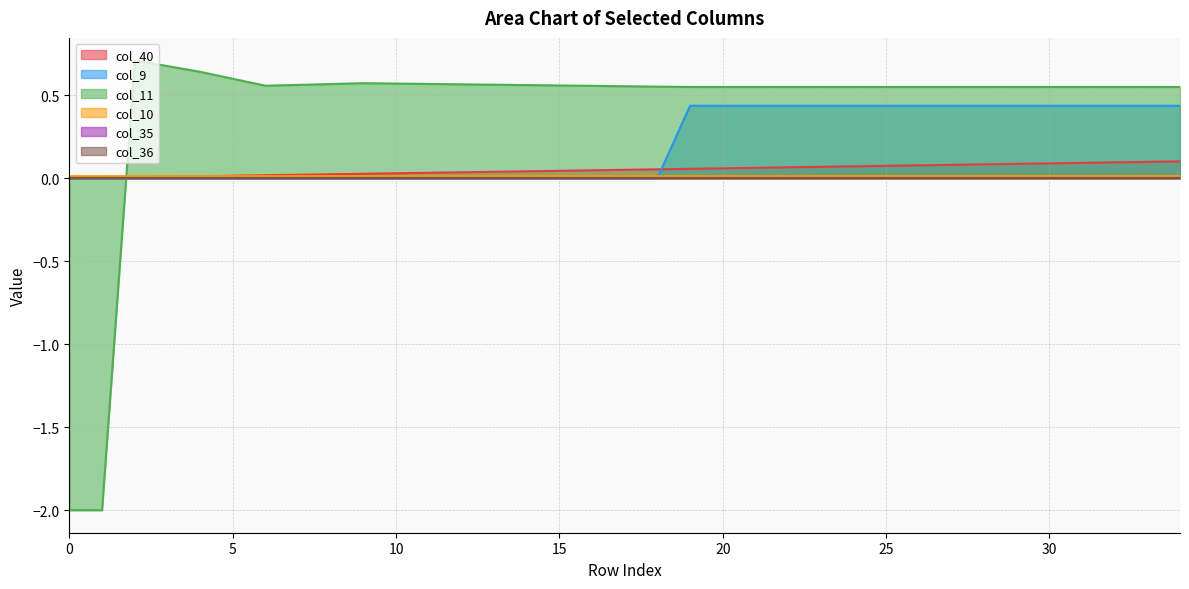

What is the difference between the col_9 values at 29 and 15?

0.4